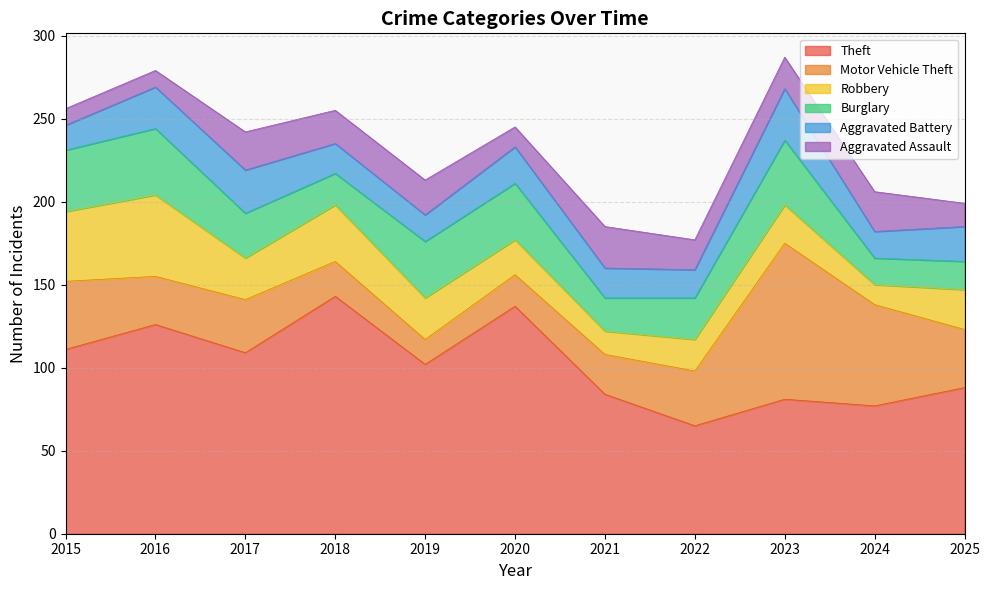

The Aggravated Assault series shows 7 at 2020. True or false?

False